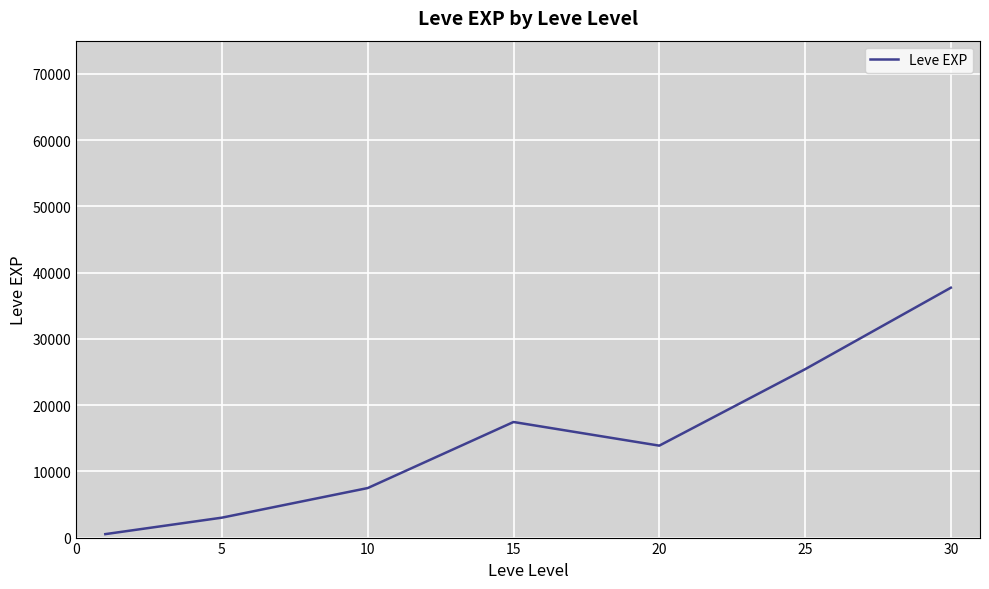

What is the greatest value displayed?

37715.0